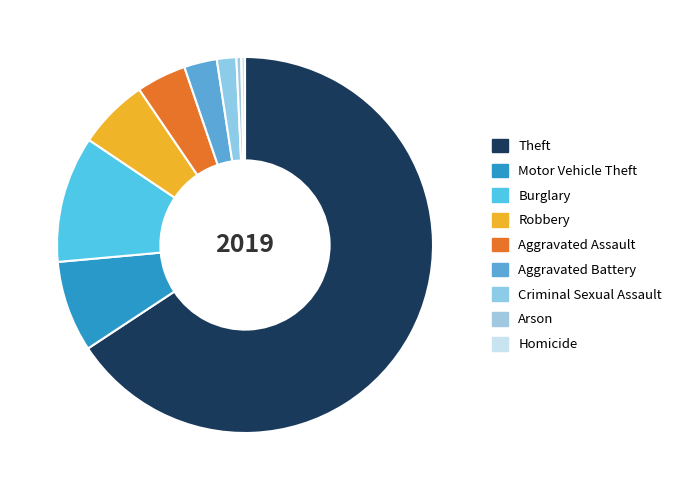

To the nearest percent, what is the difference between the Theft and Burglary slice percentages?

55%